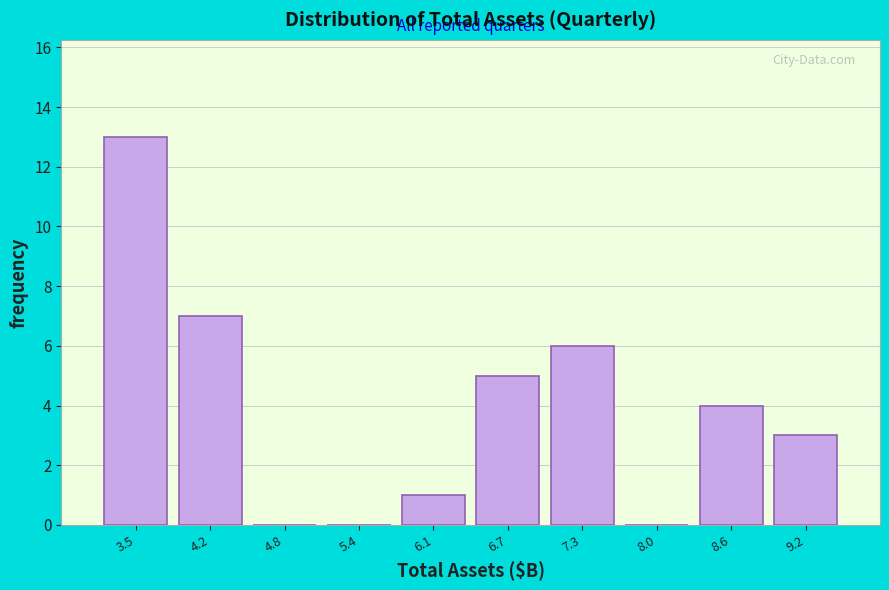

What is the height of the bar covering 5.8 to 6.4 on the x-axis? Neither the bar edges nor the heights are printed on the chart, so give them approximately, as read against the axes.

1